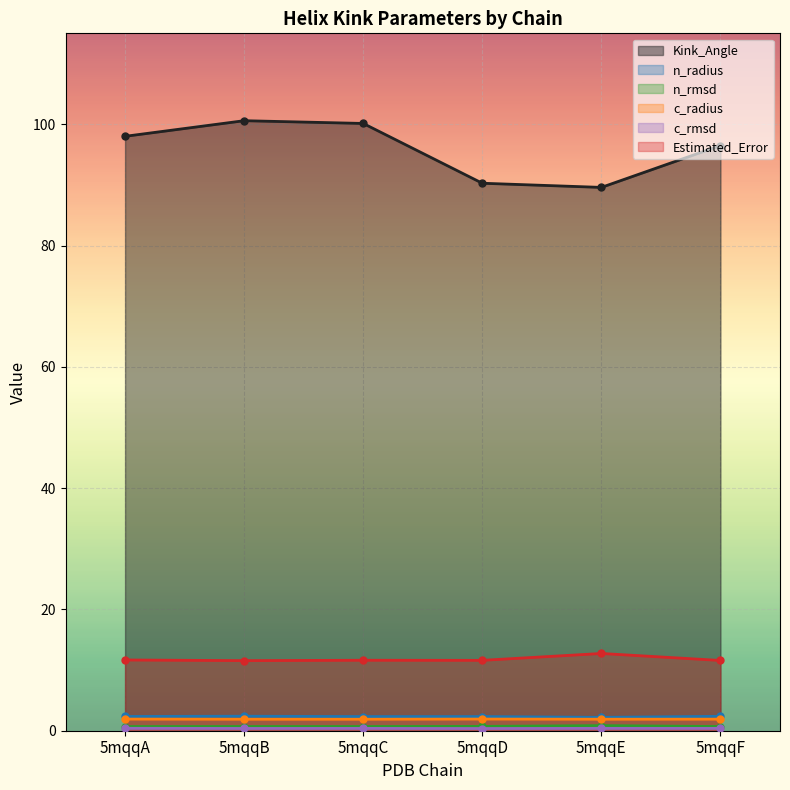

Is it true that c_rmsd equals 0.7 at 5mqqC?

False